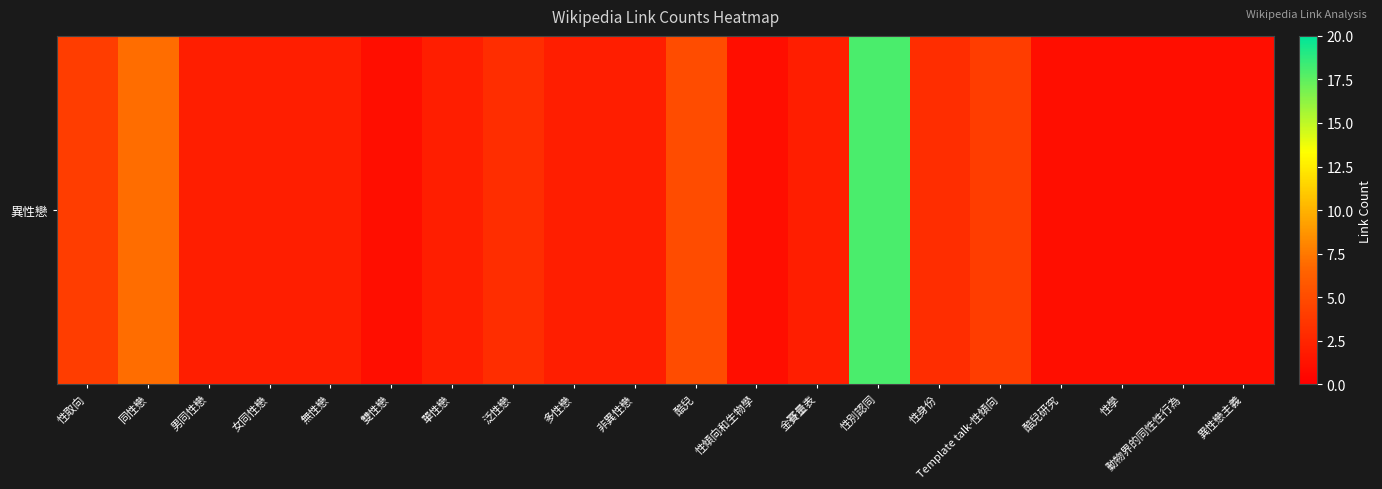

The chart shows a value of 7 at 同性戀. True or false?

True